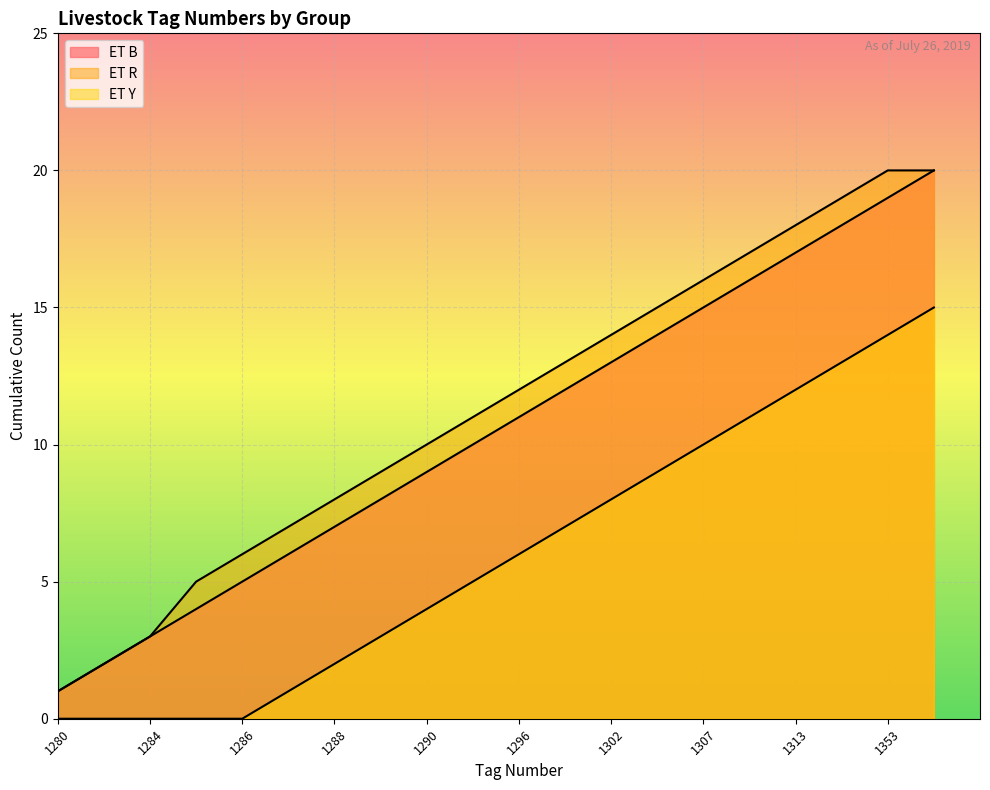

Which has a higher value, 1284 or 1307?

1307